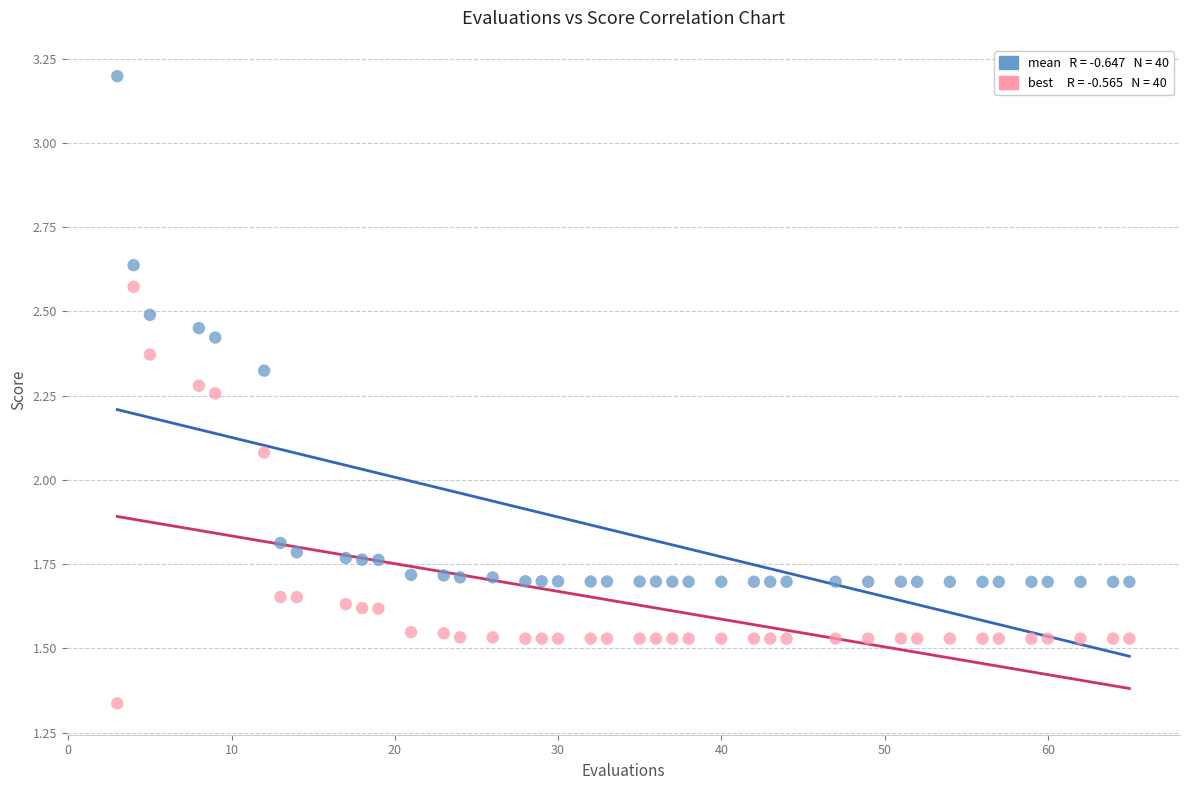

Across all series, what Y value is closest to 2?

2.1